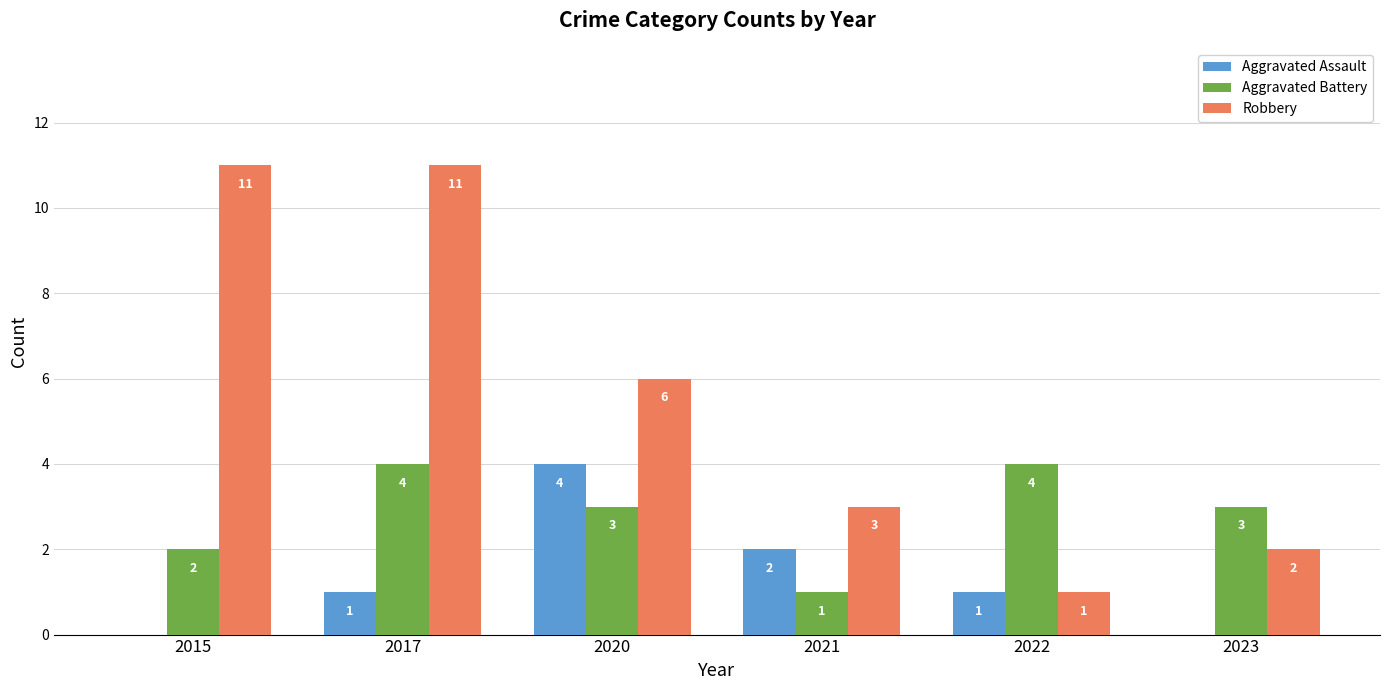

The Robbery series shows 10 at 2020. True or false?

False